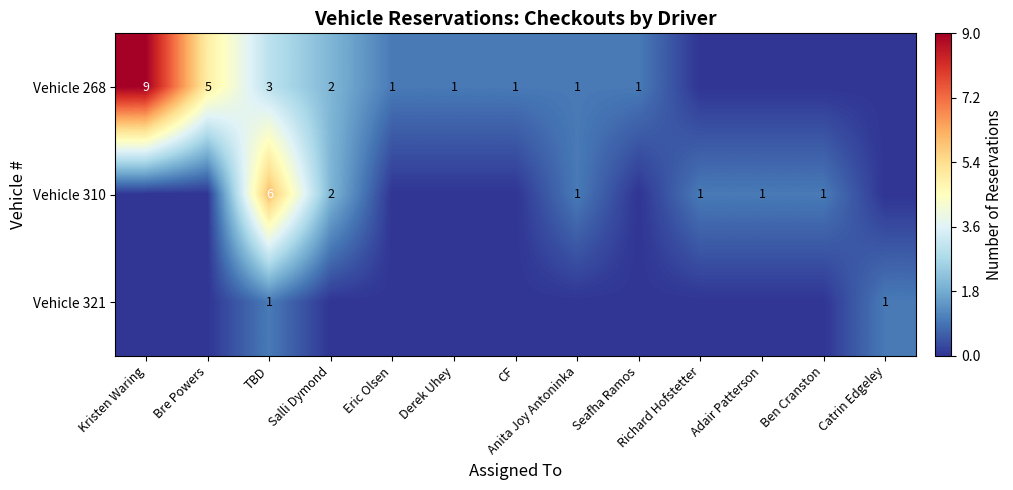

What is the total value across all series at Anita Joy Antoninka?

2